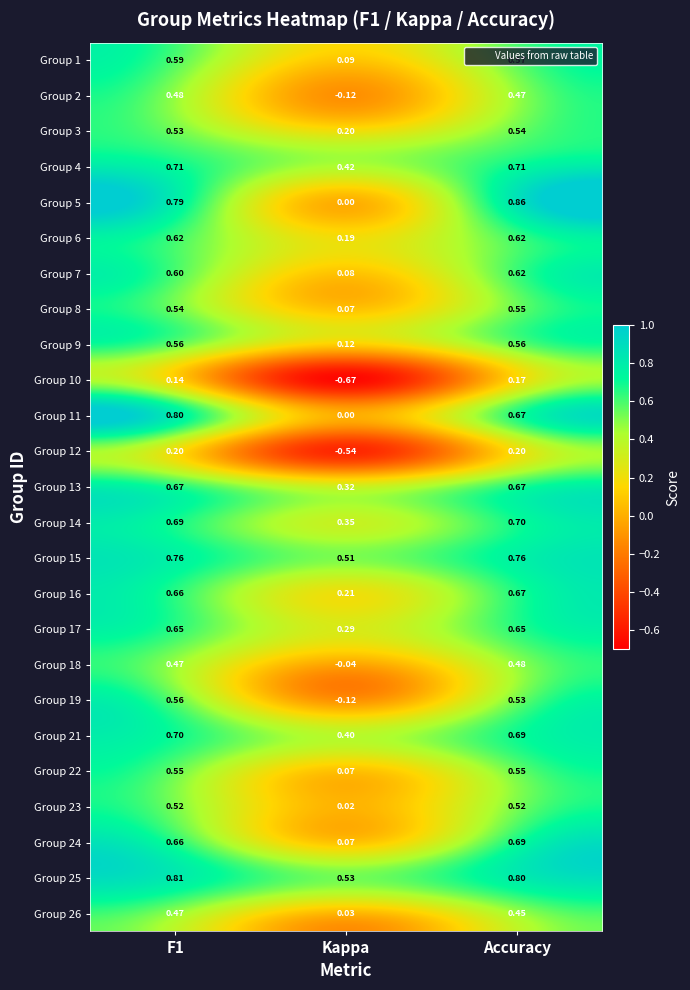

At which label does Group 10 reach its minimum?

Kappa